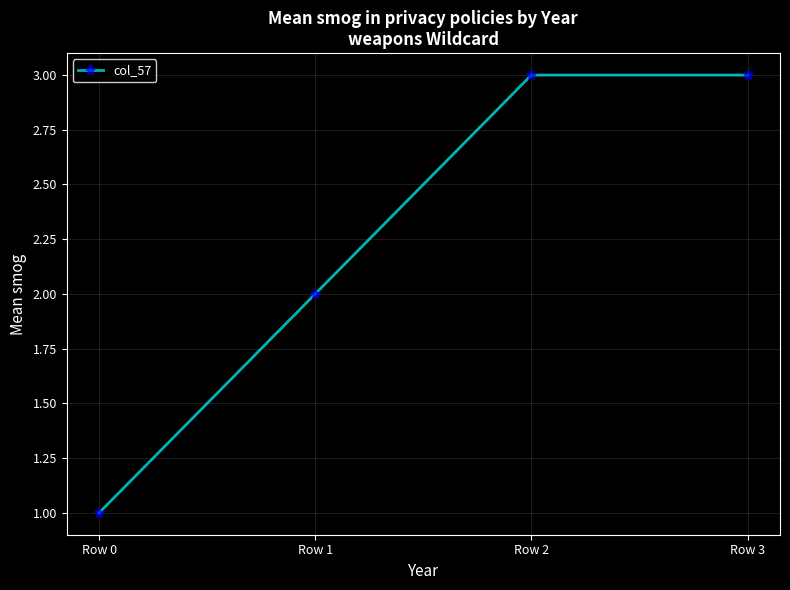

What is the smallest value displayed?

1